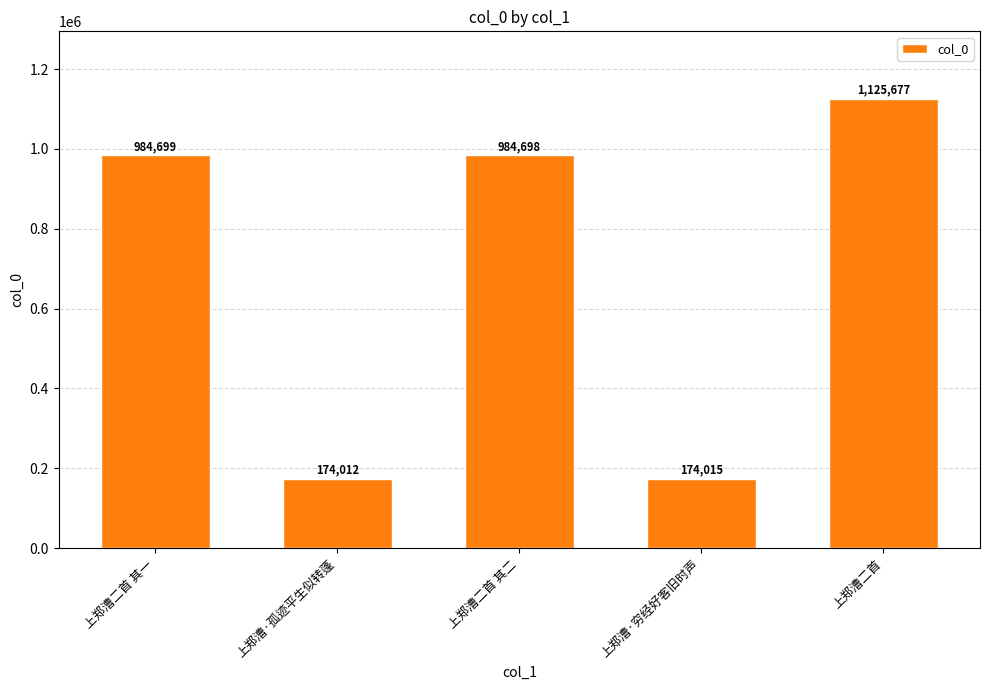

At which label is the value closest to 649844?

上郑漕二首 其二